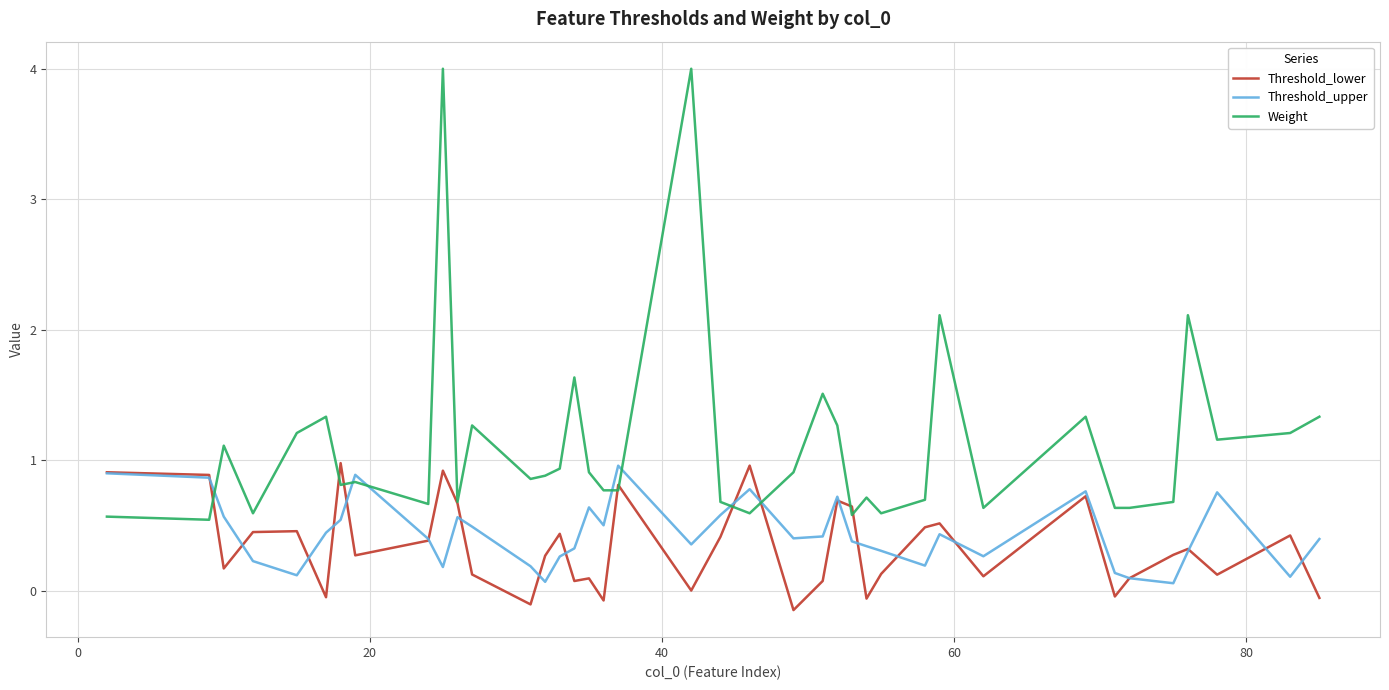

Which series has the largest range (max minus min)?

Weight